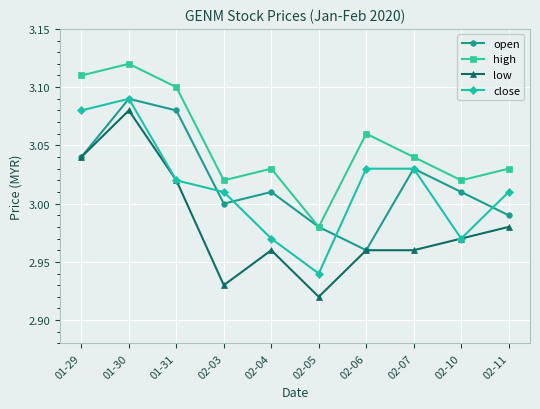

Is the value of low at 02-10 greater than the value of close at 02-03?

No